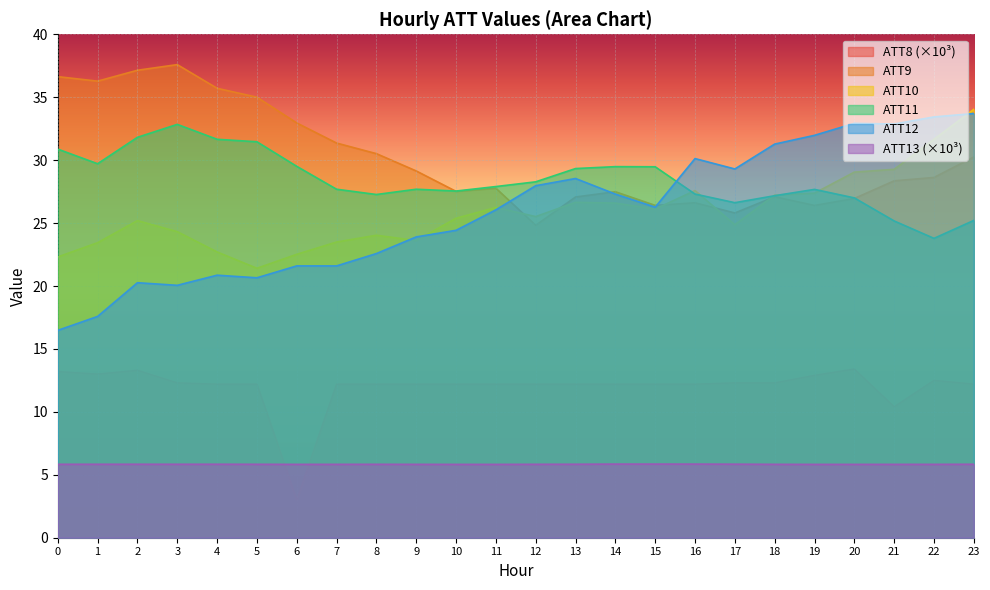

How many intersections are there between ATT11 and ATT10?

5